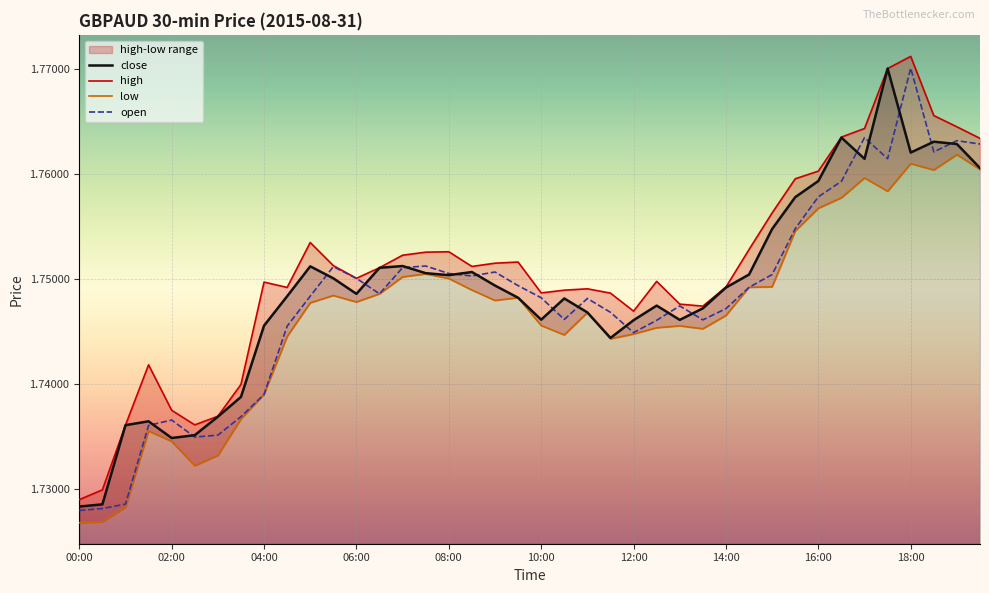

What is the label of the 34th point from the left?

33